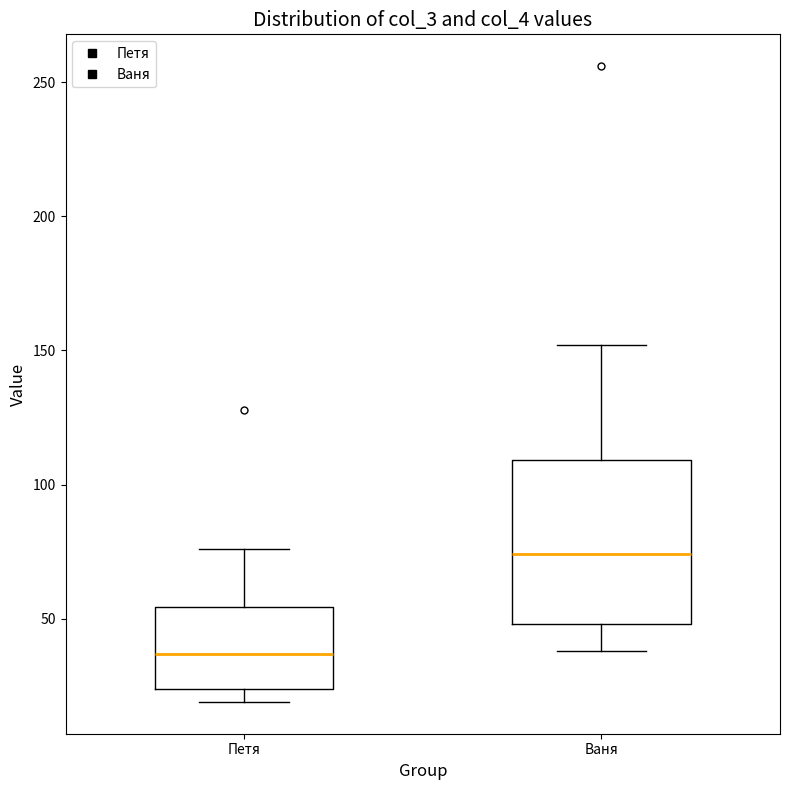

Where is the lower edge of the box for Петя on the y-axis? The values are not printed on the chart, so give them approximately, as read against the axis.

25